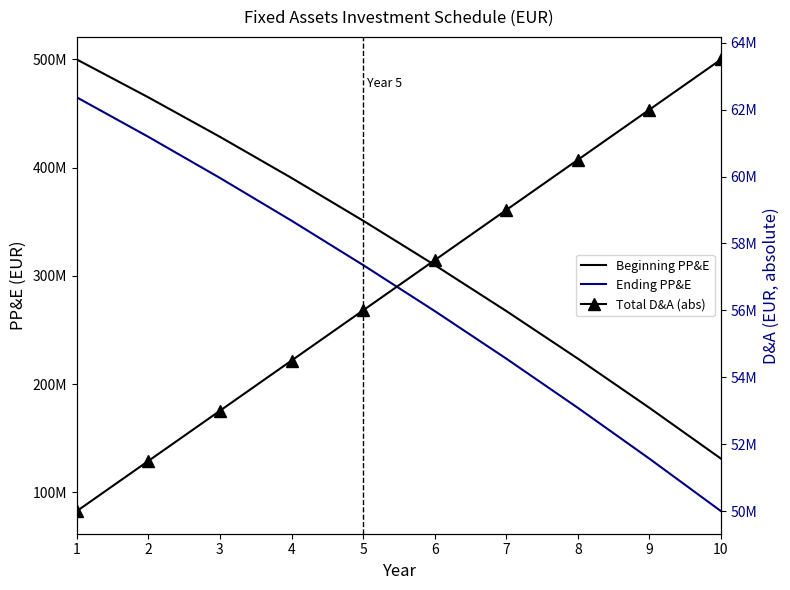

What are all the series names shown in the legend?

Beginning PP&E, Ending PP&E, Total D&A (abs)